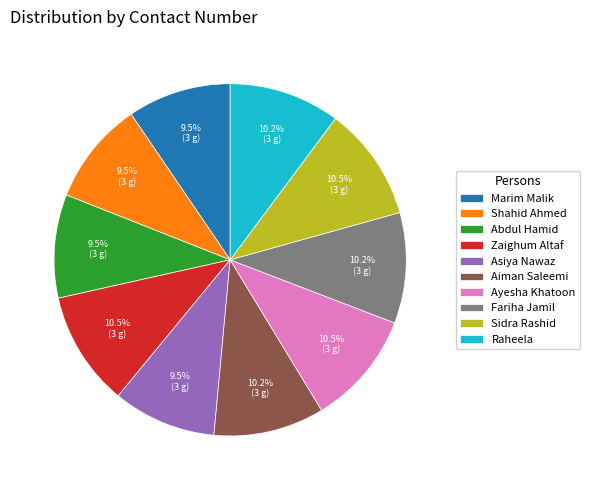

Does Fariha Jamil represent more than half of the total?

No